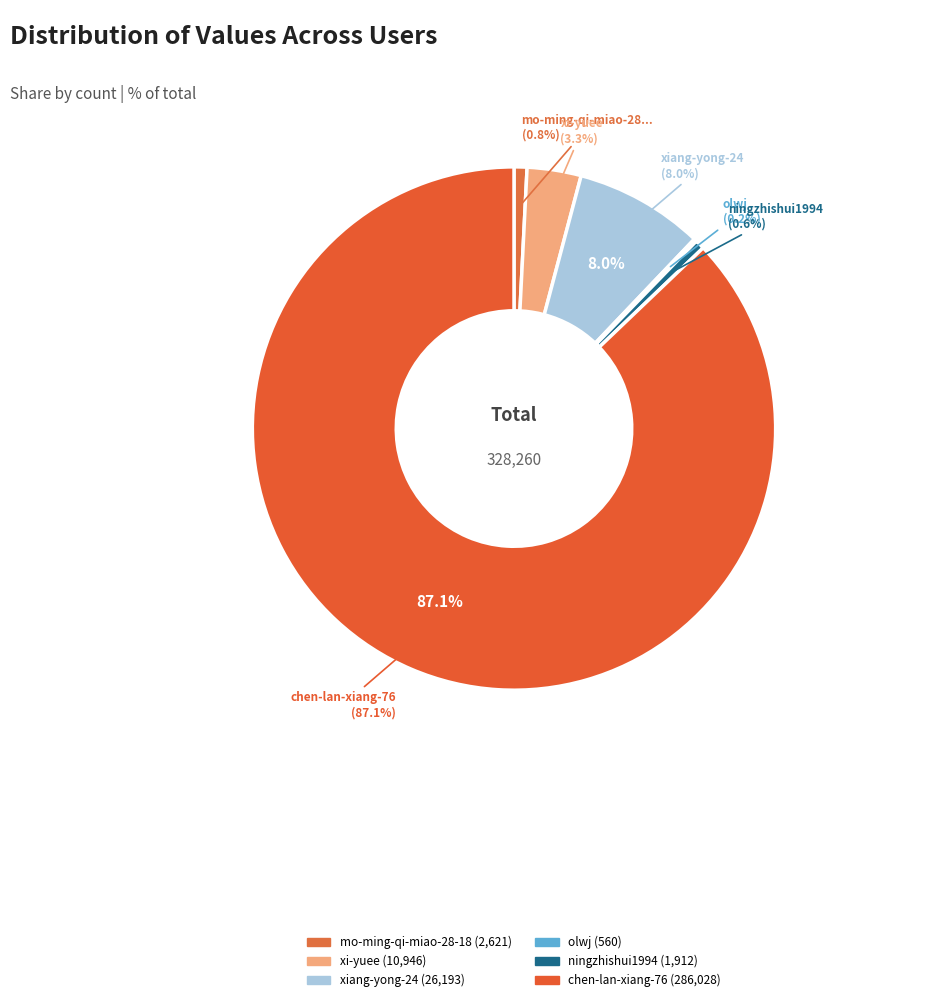

How much of the chart is everything except ningzhishui1994?

99.4%